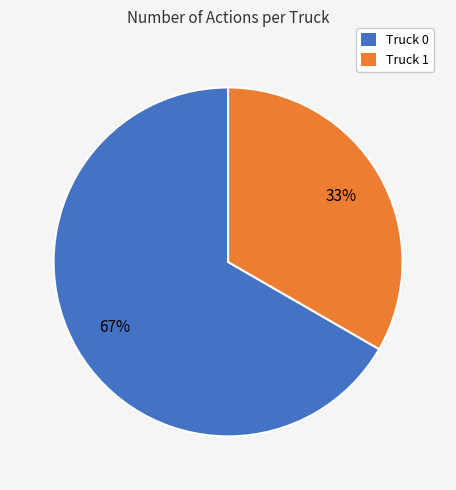

Rank the categories by value from highest to lowest.

Truck 0, Truck 1